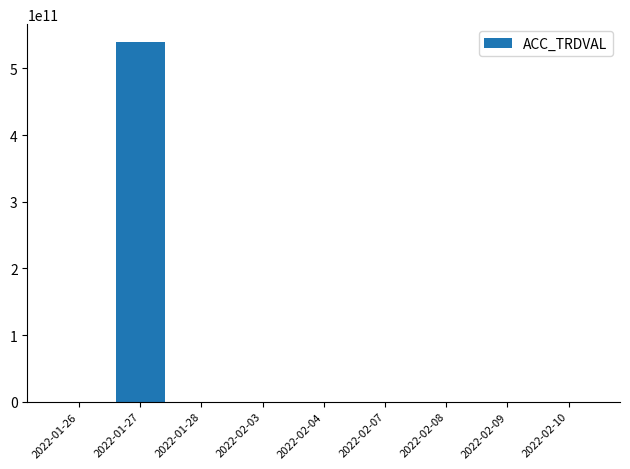

True or false: the data shows 10000 at 2022-02-10.

True